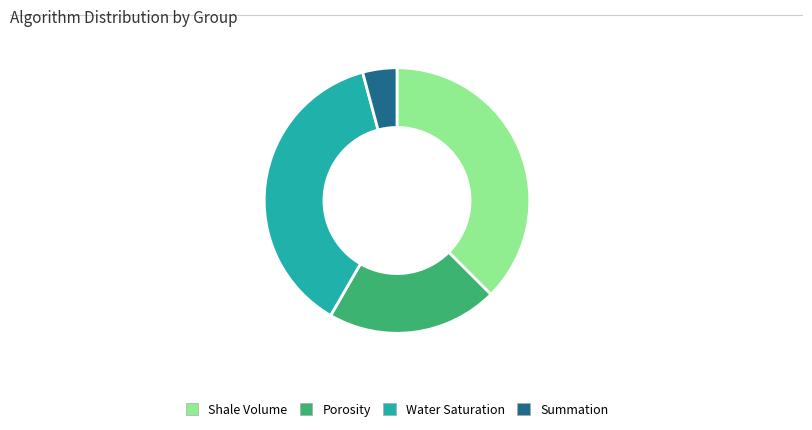

Which slice is the smallest?

Summation